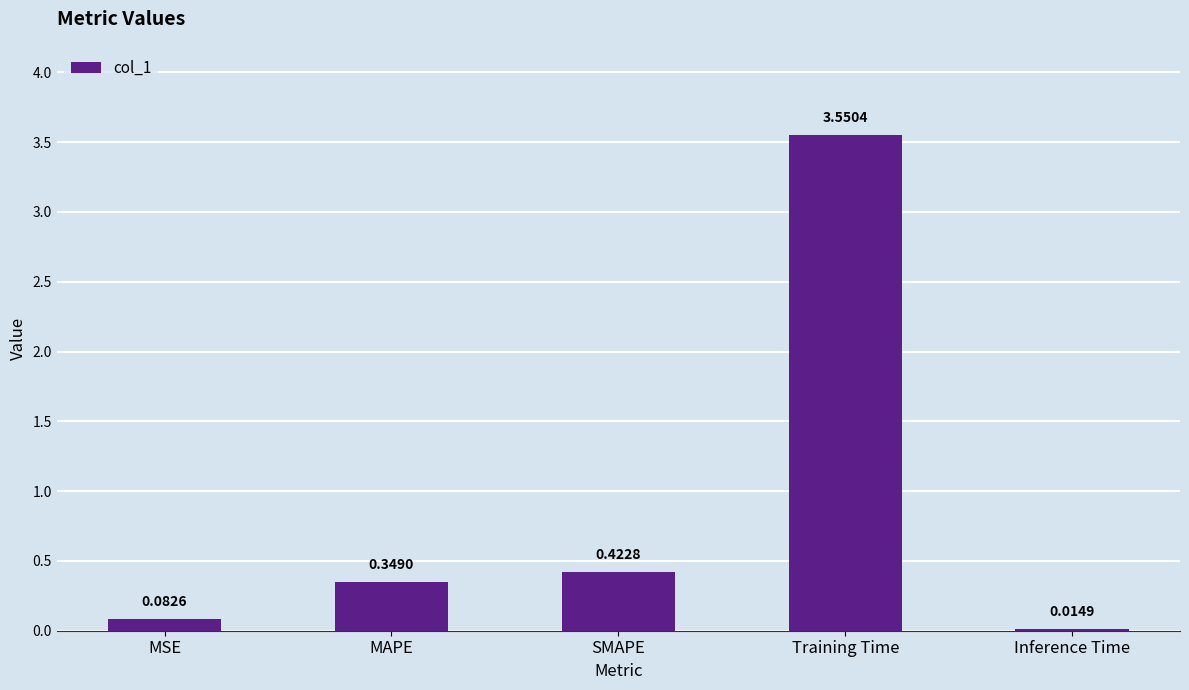

At which category does the chart reach its minimum across all series?

Inference Time